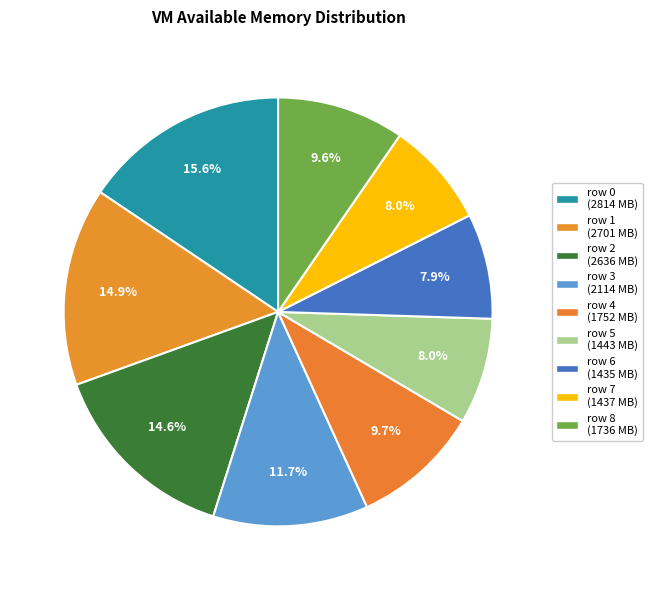

Count the number of slices in the pie.

9